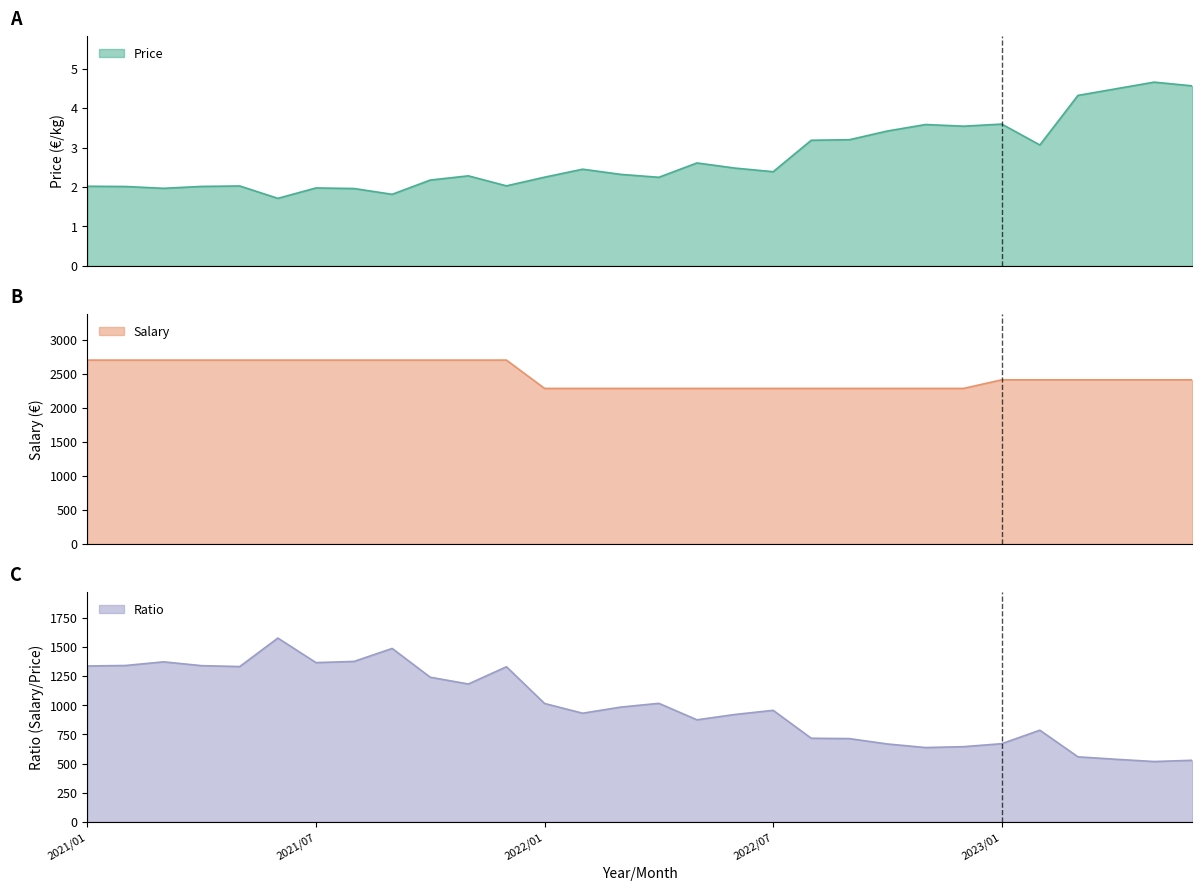

True or false: Salary has a value of 2698.4 at 2021/08.

True